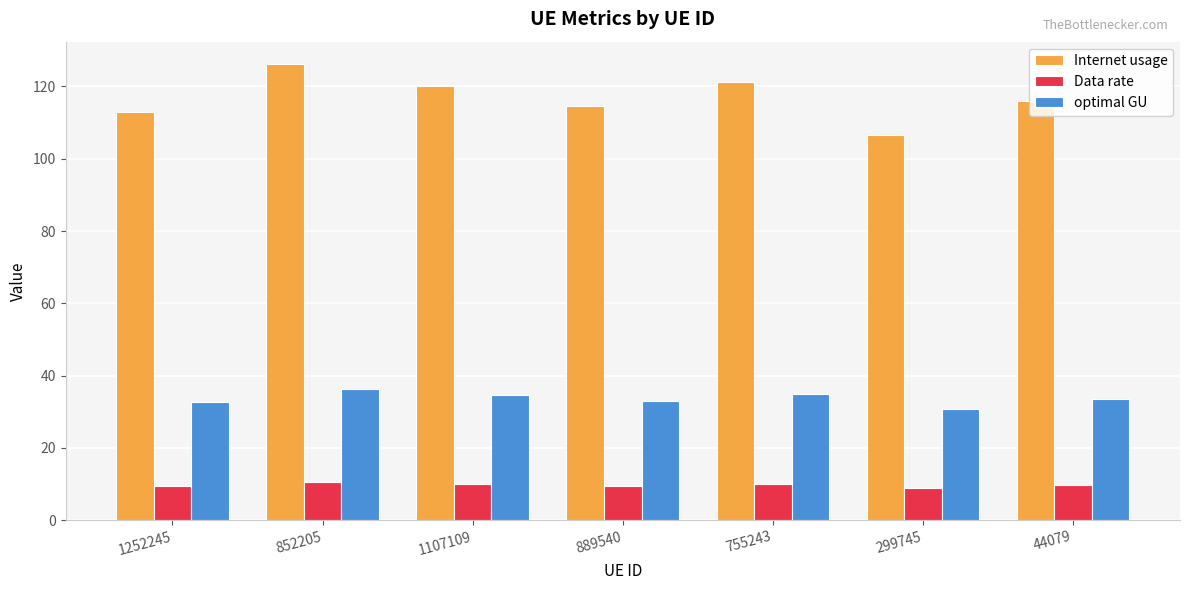

At which category does the chart reach its peak across all series?

852205